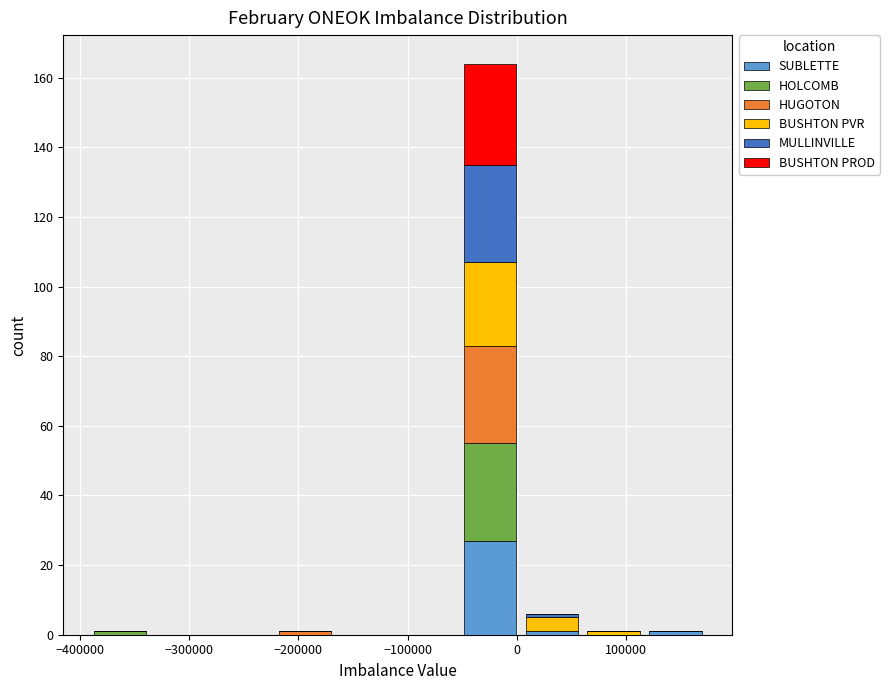

What is the total height of the stacked bar covering 0 to 60000 on the x-axis? Neither the bar edges nor the heights are printed on the chart, so give them approximately, as read against the axes.

6